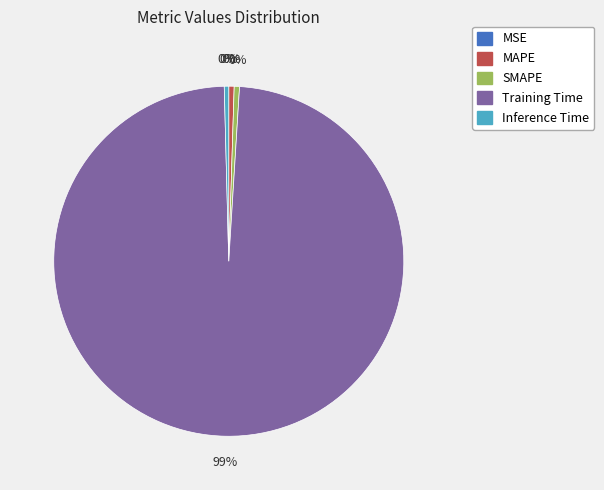

To the nearest percent, what is the average slice percentage?

20%